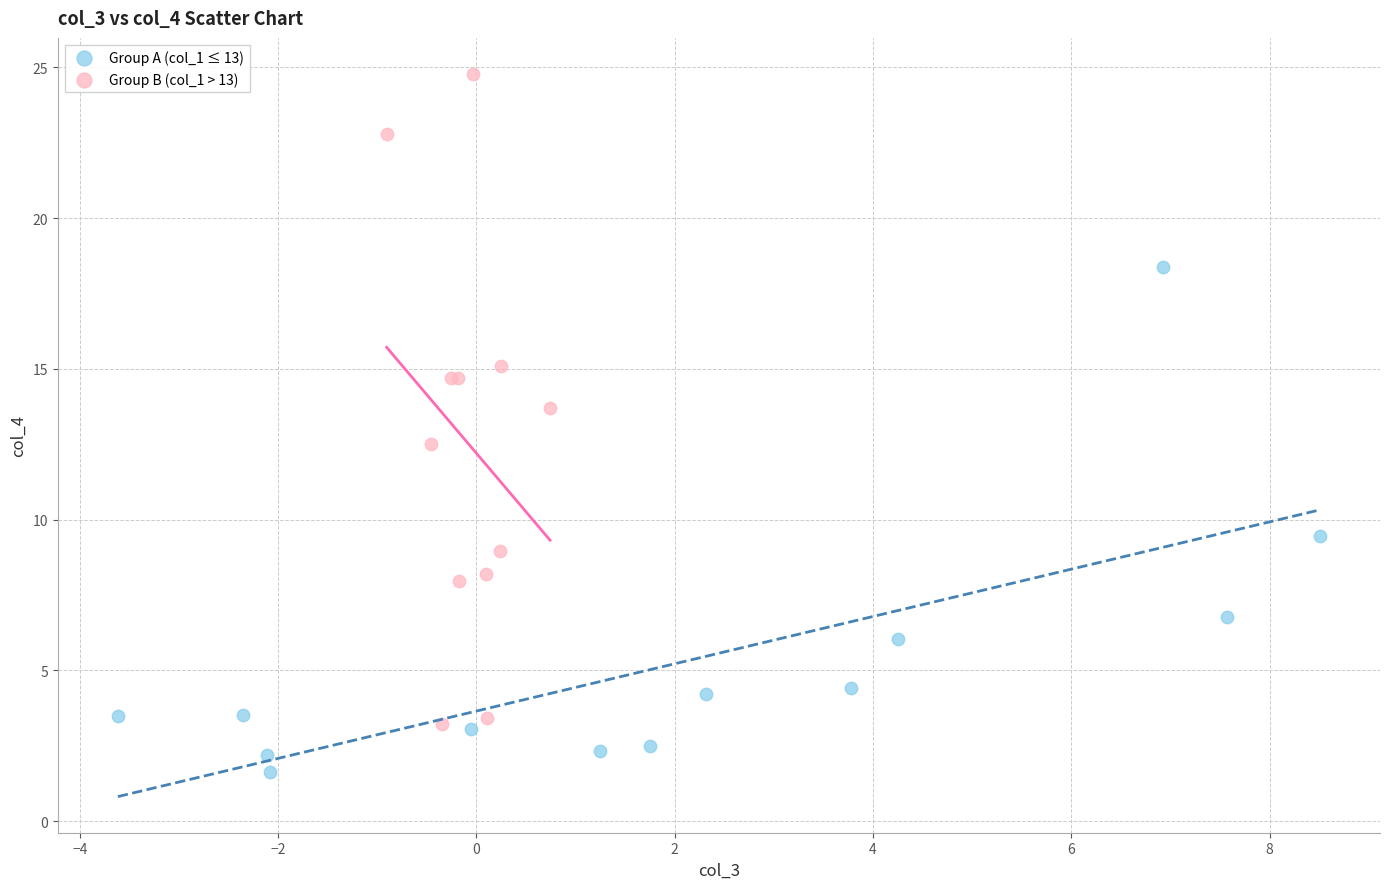

Which series contains the lowest Y value?

Group A (col_1 ≤ 13)